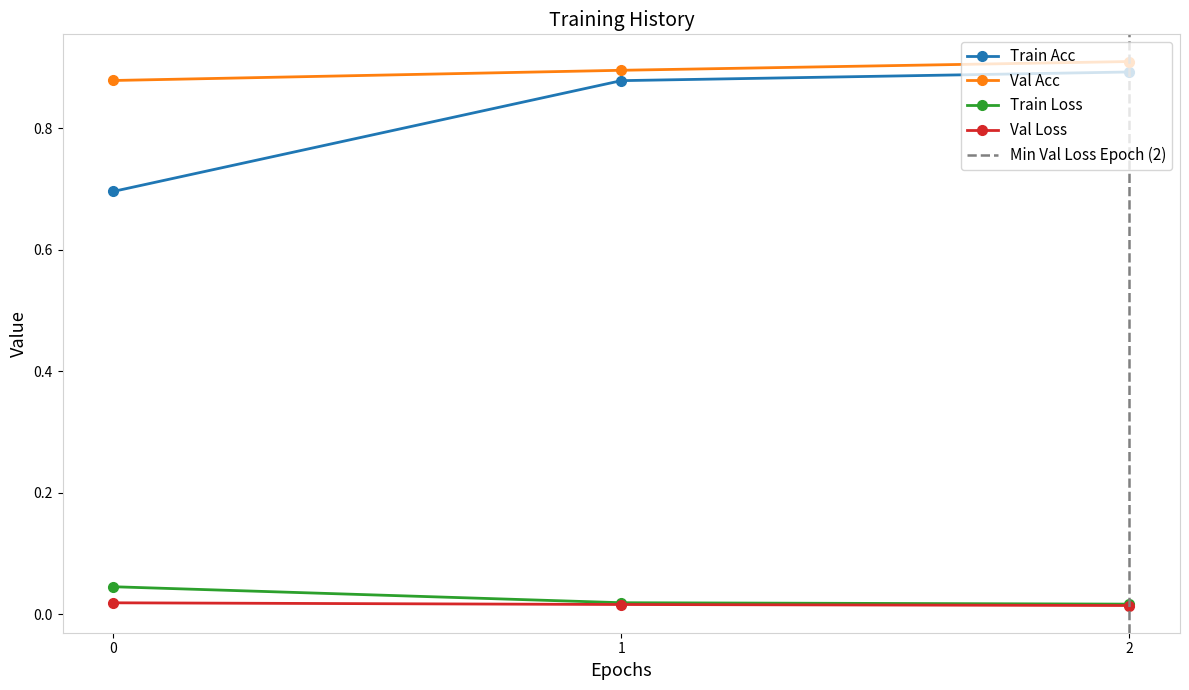

At 1, list the series in order from largest to smallest.

val_acc, acc, loss, val_loss